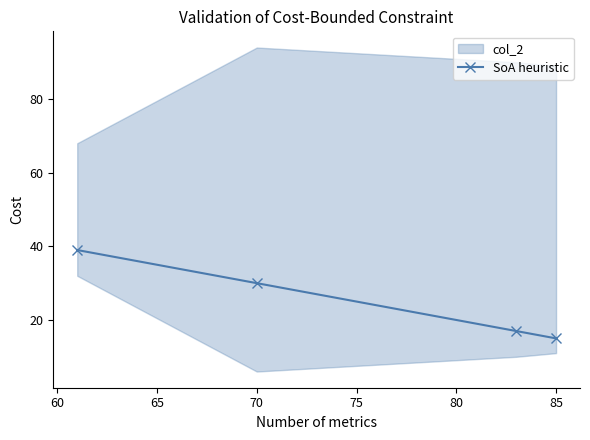

Is this an area chart (filled region under the line)?

No